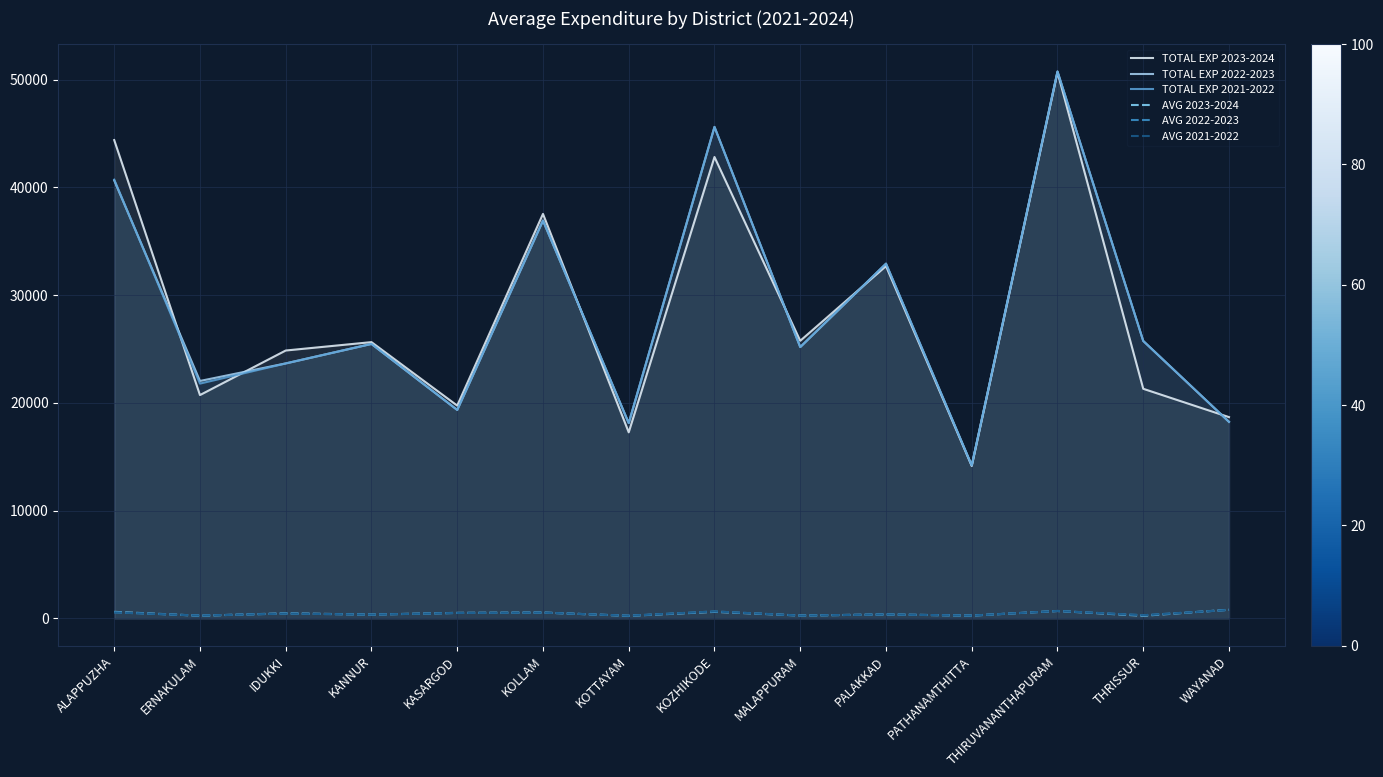

Where is the first local maximum for TOTAL EXP 2021-2022?

KANNUR